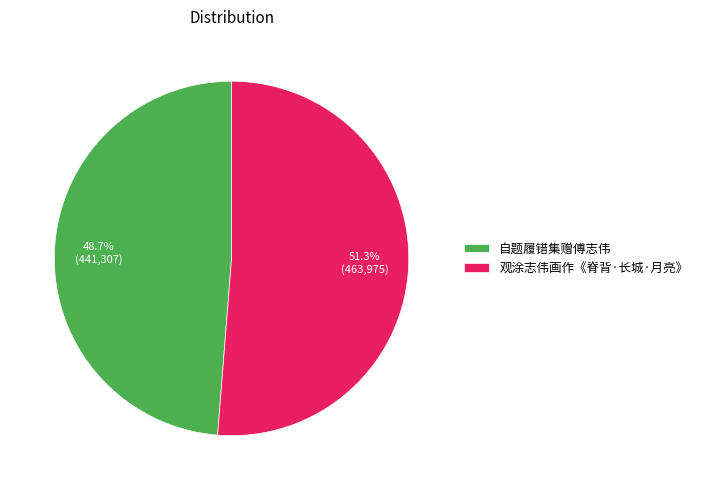

Does 观涂志伟画作《脊背·长城·月亮》 account for over 50% of the chart?

Yes